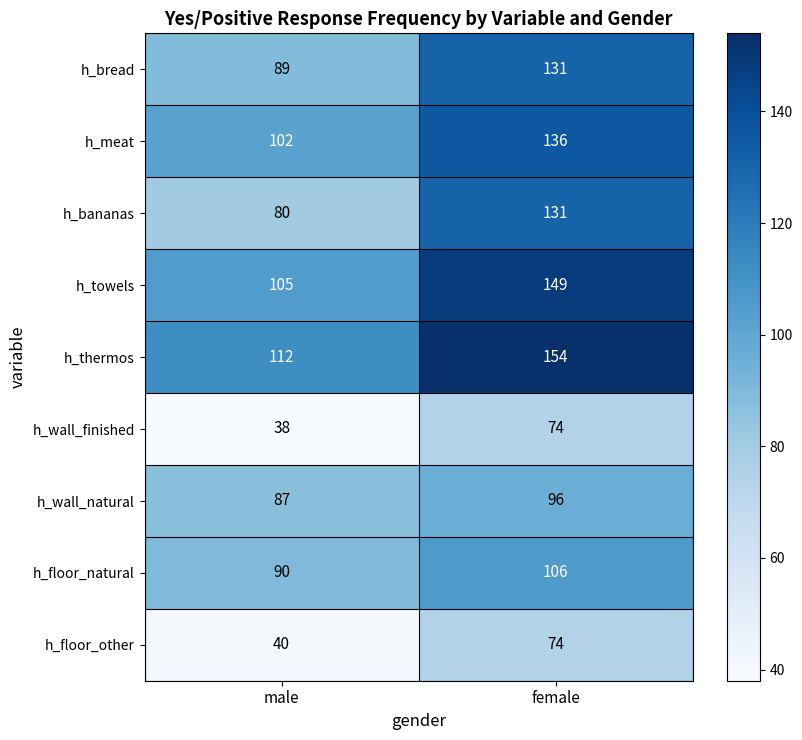

What is the minimum value for h_wall_natural?

87